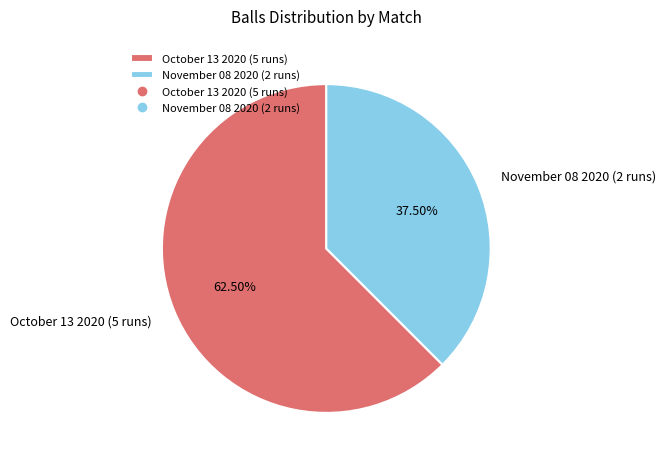

Combined, do November 08 2020 (2 runs) and October 13 2020 (5 runs) account for over 50%?

Yes